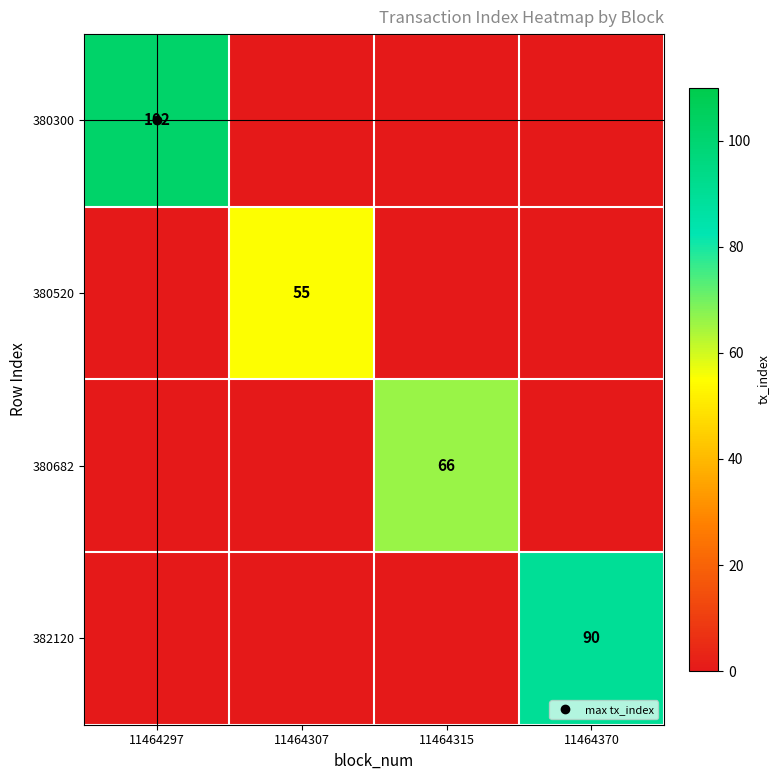

The value of 382120 at 11464307 is 0. True or false?

True